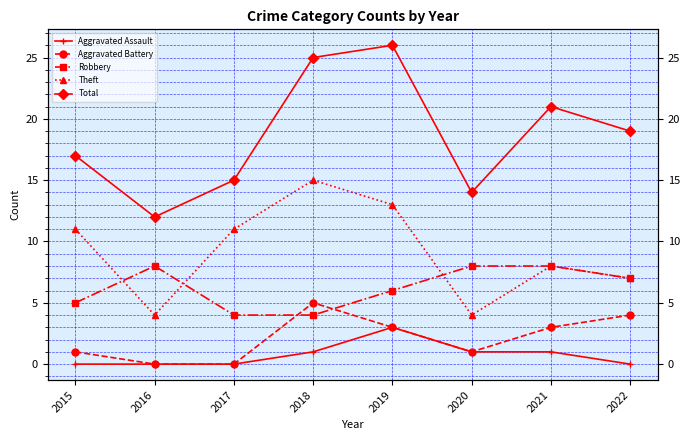

How many interior local peaks does the Aggravated Battery series have?

1